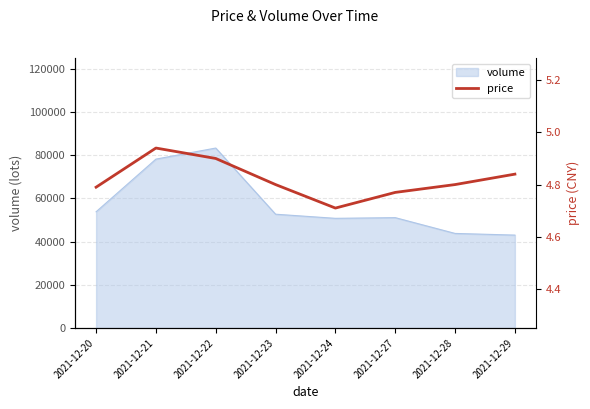

How many values are between 4 and 5?

8